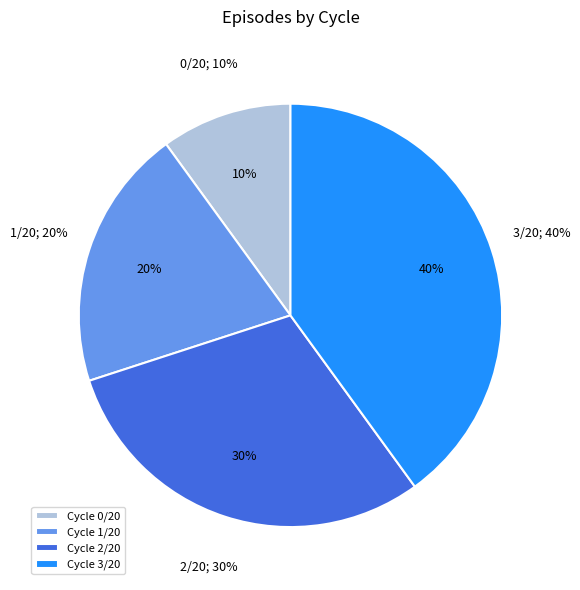

To the nearest percent, what percentage of the pie is 3/20?

40%